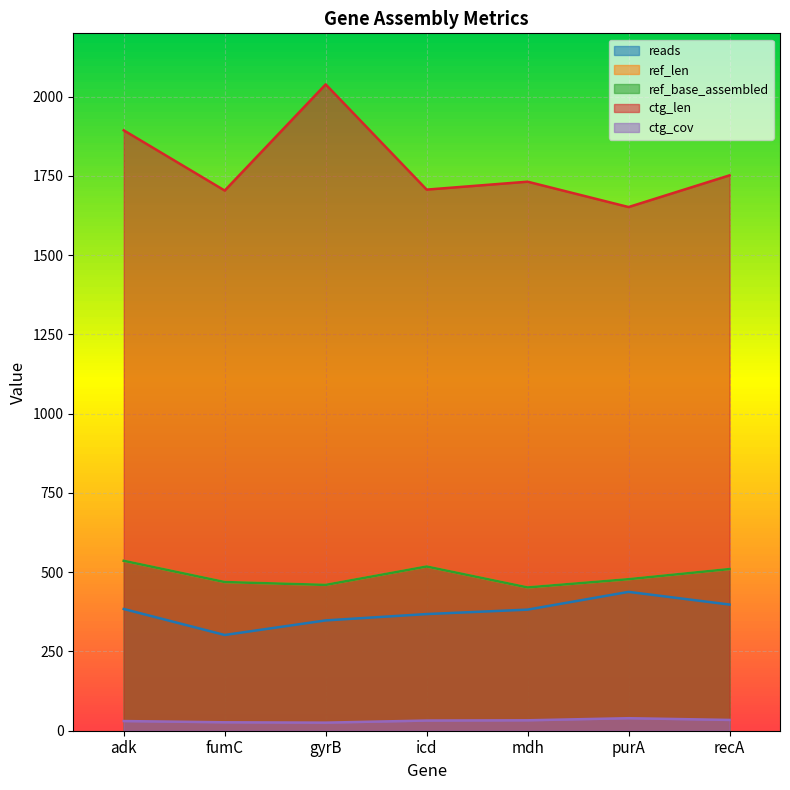

What is the label of the 1st point from the left?

adk